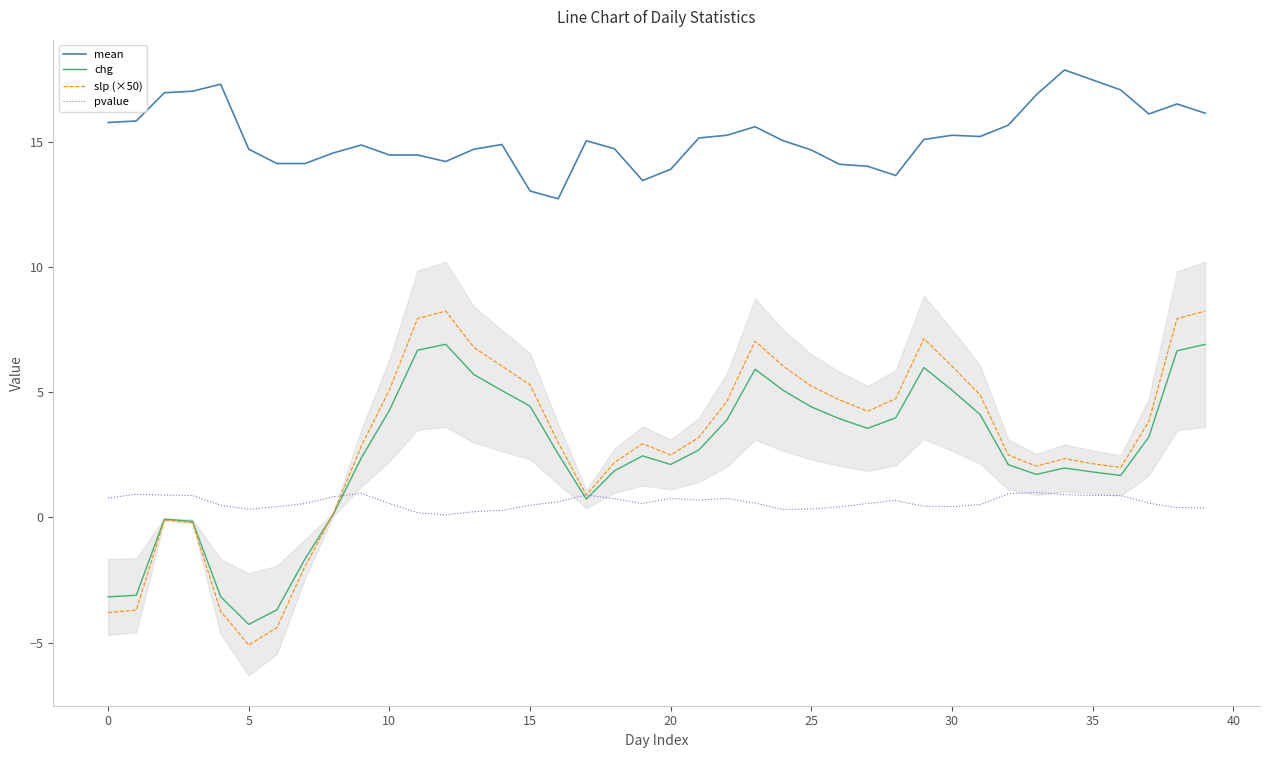

What are all the series names shown in the legend?

mean, chg, slp (×50), pvalue